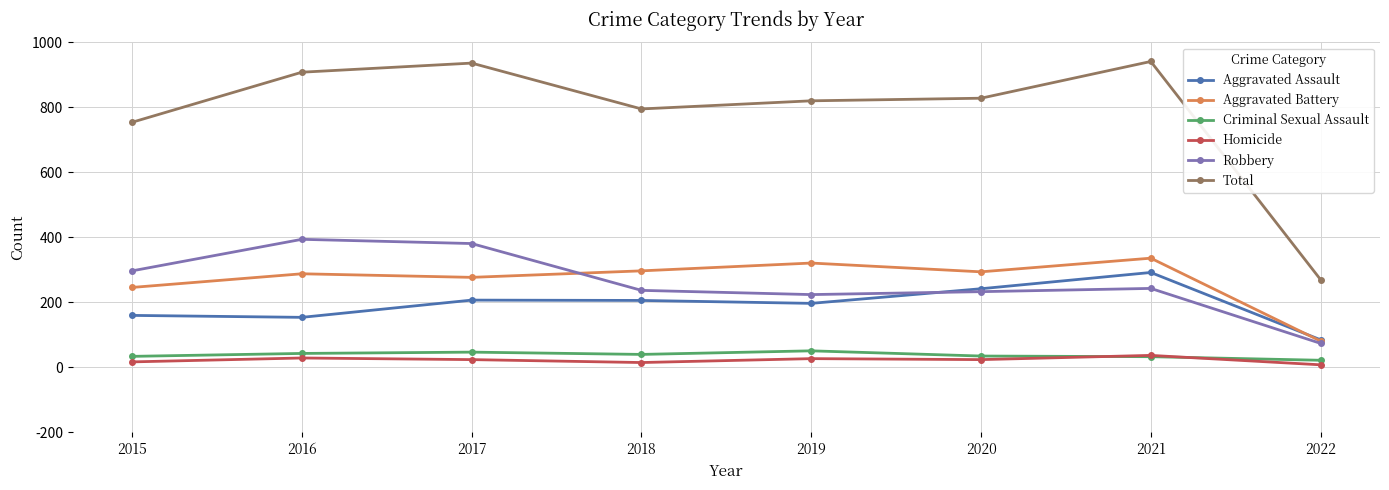

Count the number of categories in the chart.

8